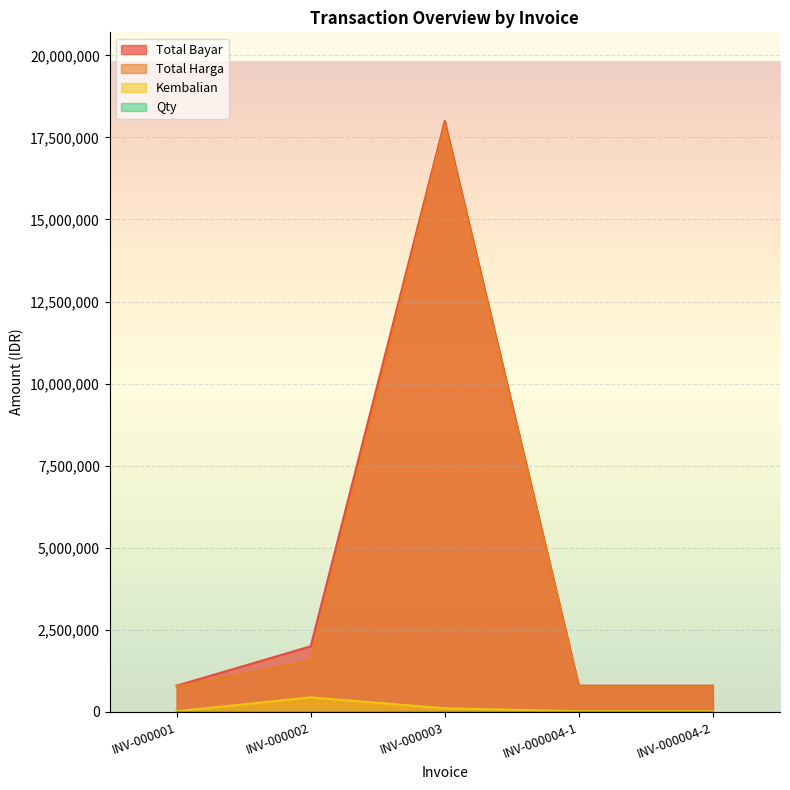

Reading right to left, what are all the values shown in this chart?

Total Bayar: INV-000004-2=800000	INV-000004-1=800000	INV-000003=18000000	INV-000002=2000000	INV-000001=800000
Total Harga: INV-000004-2=778515	INV-000004-1=778515	INV-000003=17888871	INV-000002=1555554	INV-000001=777777
Kembalian: INV-000004-2=21485	INV-000004-1=21485	INV-000003=111129	INV-000002=444446	INV-000001=22223
Qty: INV-000004-2=6	INV-000004-1=1	INV-000003=23	INV-000002=2	INV-000001=1